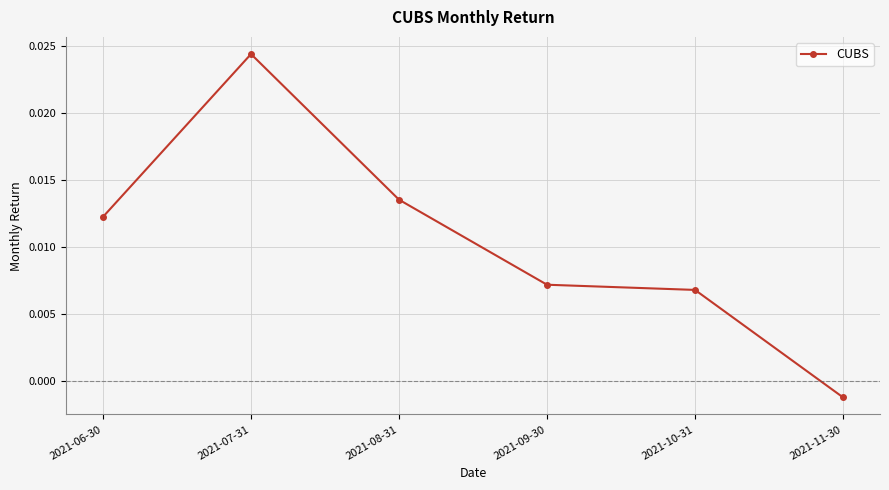

True or false: there are more than 0 points higher than both neighbors.

True